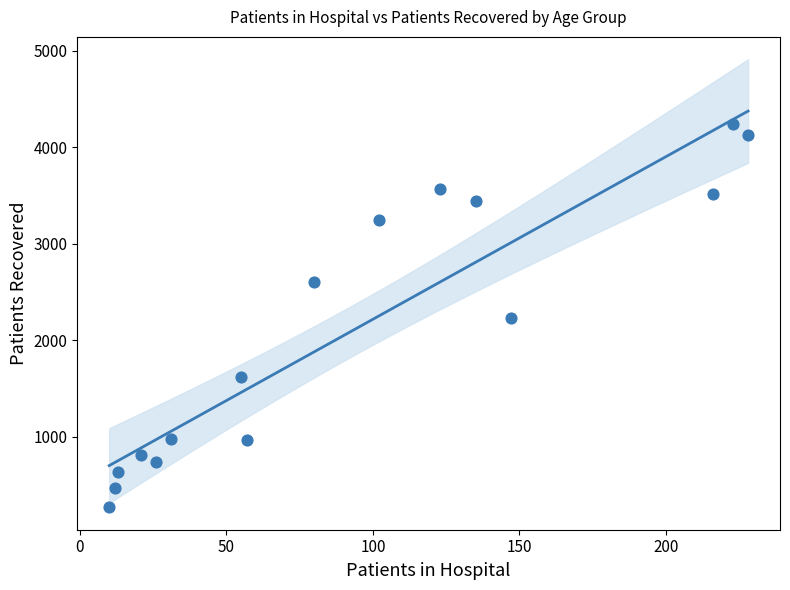

What is the range of X values (max minus min)?

218